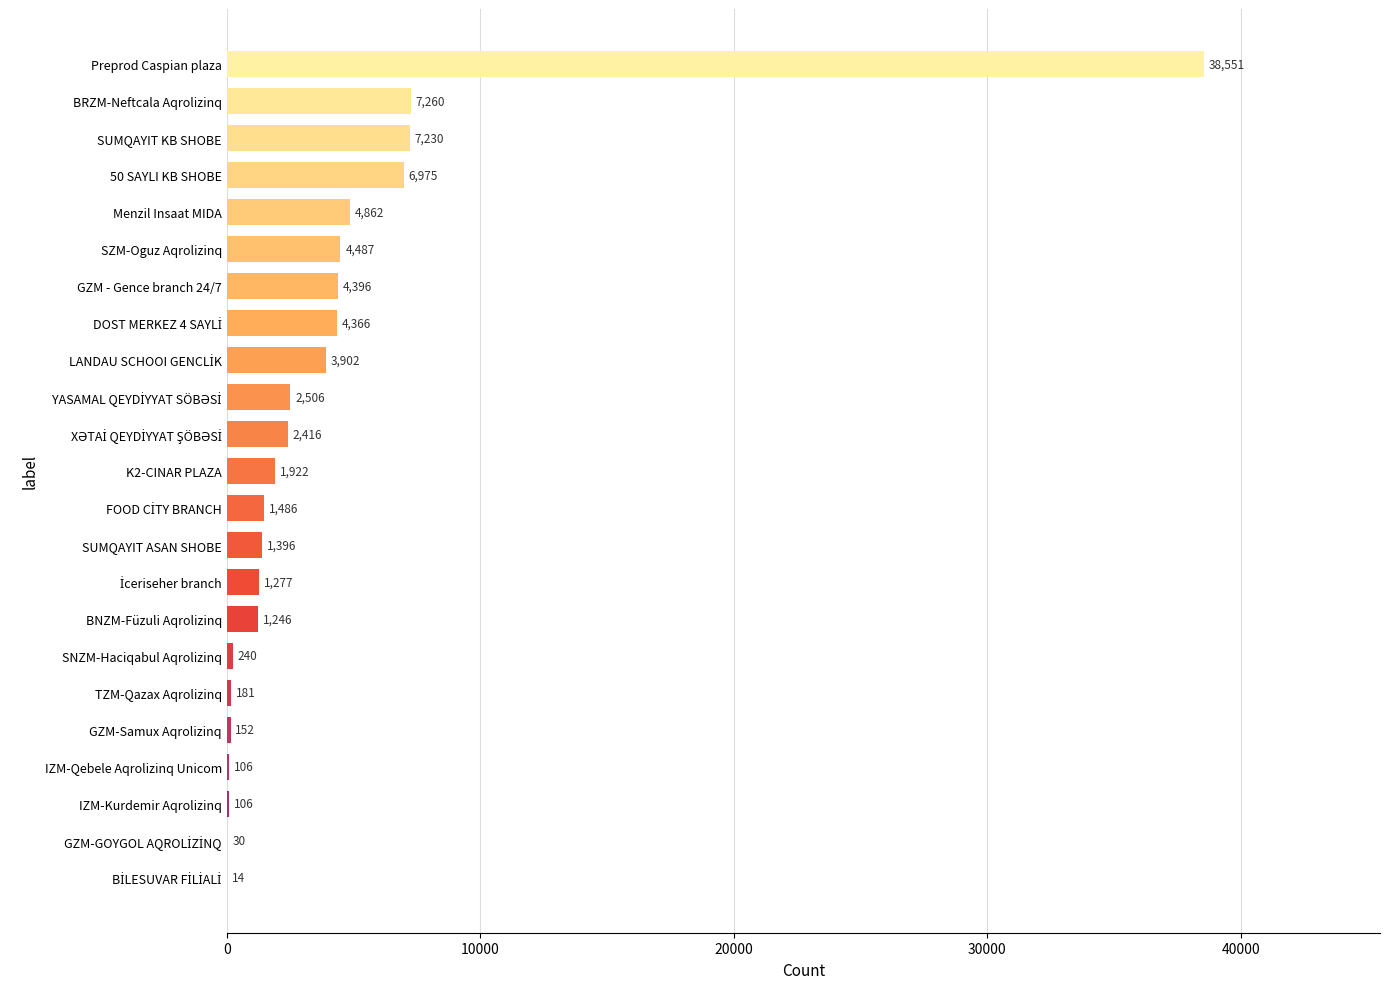

What is the greatest value displayed?

38551